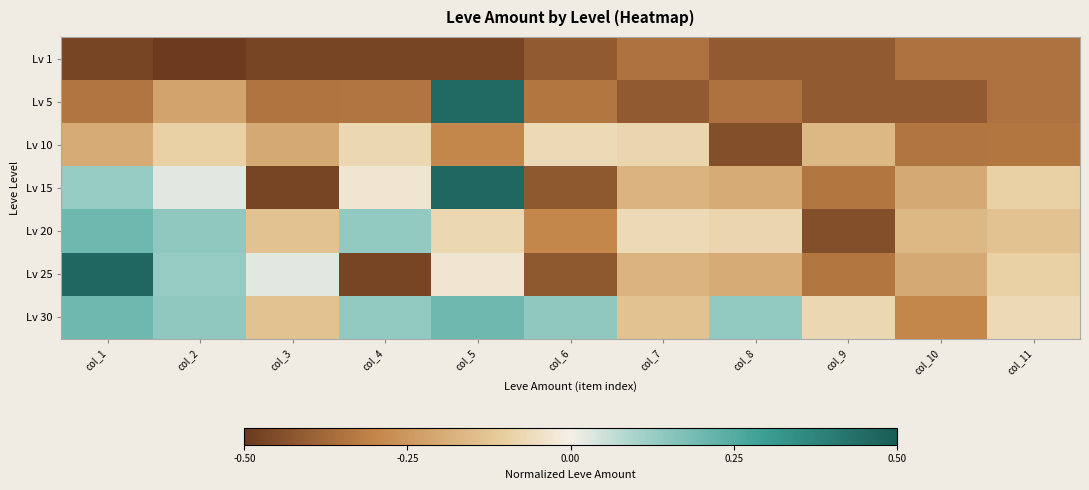

Reading left to right, transcribe all the data shown in this chart.

Lv 1: col_1=-0.5	col_2=-0.7	col_3=-0.5	col_4=-0.5	col_5=-0.5	col_6=-0.4	col_7=-0.3	col_8=-0.4	col_9=-0.4	col_10=-0.3	col_11=-0.3
Lv 5: col_1=-0.3	col_2=-0.2	col_3=-0.3	col_4=-0.3	col_5=0.5	col_6=-0.3	col_7=-0.4	col_8=-0.3	col_9=-0.4	col_10=-0.4	col_11=-0.3
Lv 10: col_1=-0.2	col_2=-0.1	col_3=-0.2	col_4=-0.1	col_5=-0.3	col_6=-0.1	col_7=-0.1	col_8=-0.4	col_9=-0.2	col_10=-0.3	col_11=-0.3
Lv 15: col_1=0.1	col_2=0.0	col_3=-0.5	col_4=-0.0	col_5=0.5	col_6=-0.4	col_7=-0.2	col_8=-0.2	col_9=-0.3	col_10=-0.2	col_11=-0.1
Lv 20: col_1=0.2	col_2=0.1	col_3=-0.1	col_4=0.1	col_5=-0.1	col_6=-0.3	col_7=-0.1	col_8=-0.1	col_9=-0.4	col_10=-0.2	col_11=-0.1
Lv 25: col_1=0.5	col_2=0.1	col_3=0.0	col_4=-0.5	col_5=-0.0	col_6=-0.4	col_7=-0.2	col_8=-0.2	col_9=-0.3	col_10=-0.2	col_11=-0.1
Lv 30: col_1=0.2	col_2=0.1	col_3=-0.1	col_4=0.1	col_5=0.2	col_6=0.1	col_7=-0.1	col_8=0.1	col_9=-0.1	col_10=-0.3	col_11=-0.1